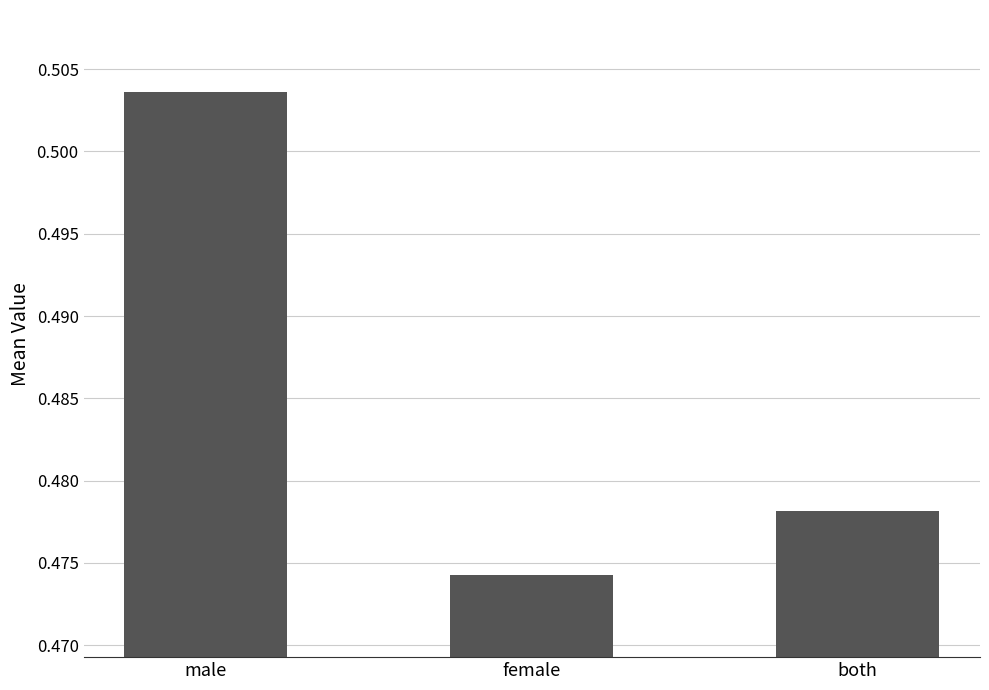

Is it true that the value at female is 0.8?

False